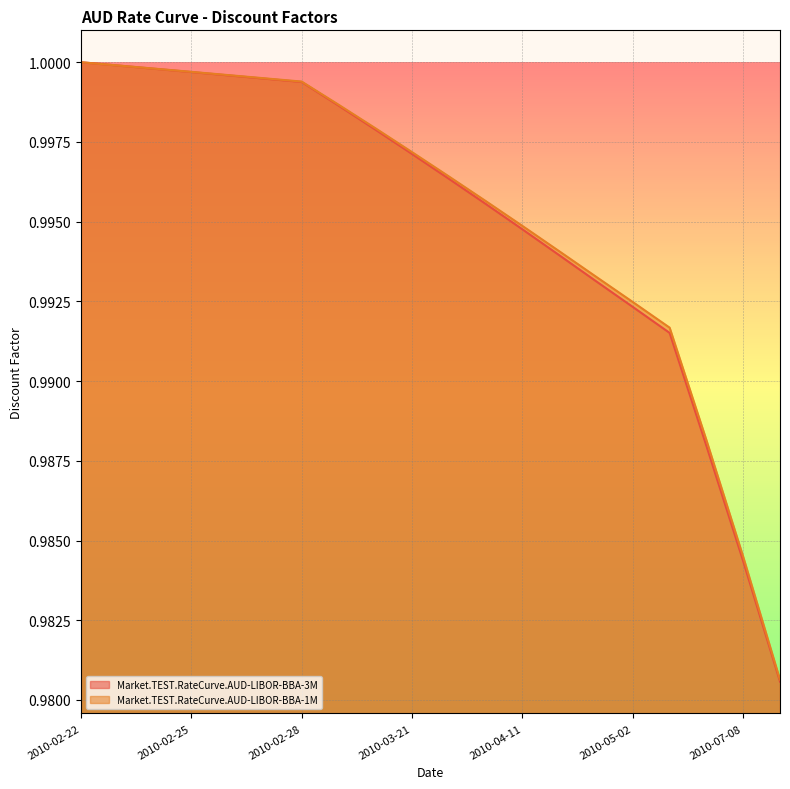

Reading right to left, list all the values displayed in this chart.

Market.TEST.RateCurve.AUD-LIBOR-BBA-3M: 2010-08-07=1.0	2010-07-08=1.0	2010-06-08=1.0	2010-05-09=1.0	2010-05-02=1.0	2010-04-25=1.0	2010-04-18=1.0	2010-04-11=1.0	2010-04-04=1.0	2010-03-28=1.0	2010-03-21=1.0	2010-03-14=1.0	2010-03-07=1.0	2010-02-28=1.0	2010-02-27=1.0	2010-02-26=1.0	2010-02-25=1.0	2010-02-24=1.0	2010-02-23=1.0	2010-02-22=1.0
Market.TEST.RateCurve.AUD-LIBOR-BBA-1M: 2010-08-07=1.0	2010-07-08=1.0	2010-06-08=1.0	2010-05-09=1.0	2010-05-02=1.0	2010-04-25=1.0	2010-04-18=1.0	2010-04-11=1.0	2010-04-04=1.0	2010-03-28=1.0	2010-03-21=1.0	2010-03-14=1.0	2010-03-07=1.0	2010-02-28=1.0	2010-02-27=1.0	2010-02-26=1.0	2010-02-25=1.0	2010-02-24=1.0	2010-02-23=1.0	2010-02-22=1.0